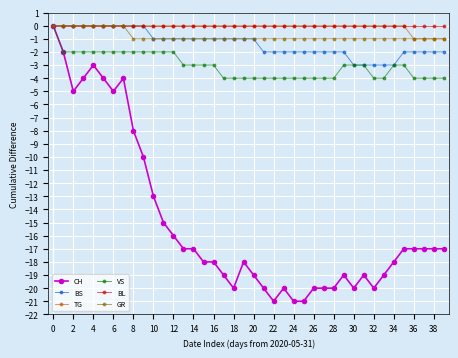

Is this an area chart (filled region under the line)?

No